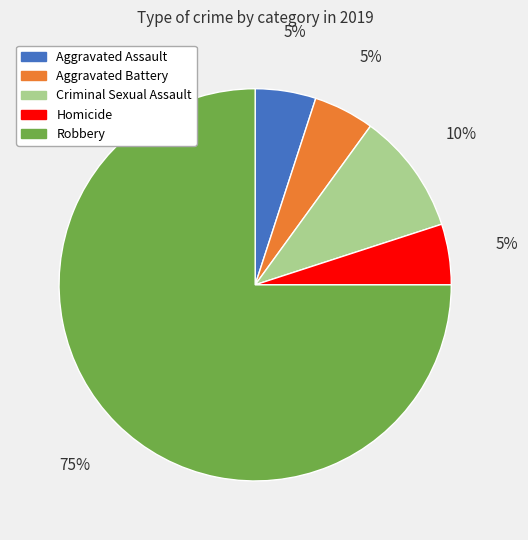

To the nearest percent, what is the difference between the Homicide and Robbery slice percentages?

70%